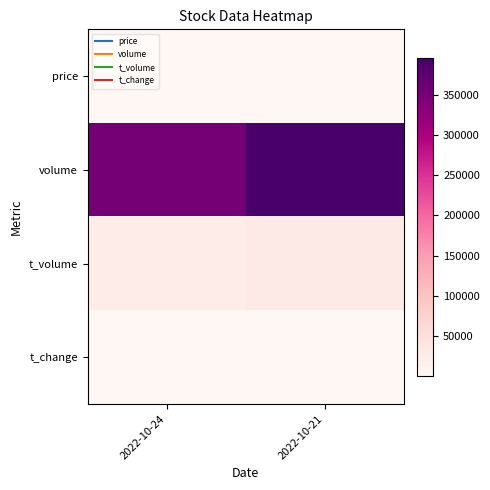

Which has a higher value, 2022-10-24 or 2022-10-21?

2022-10-21